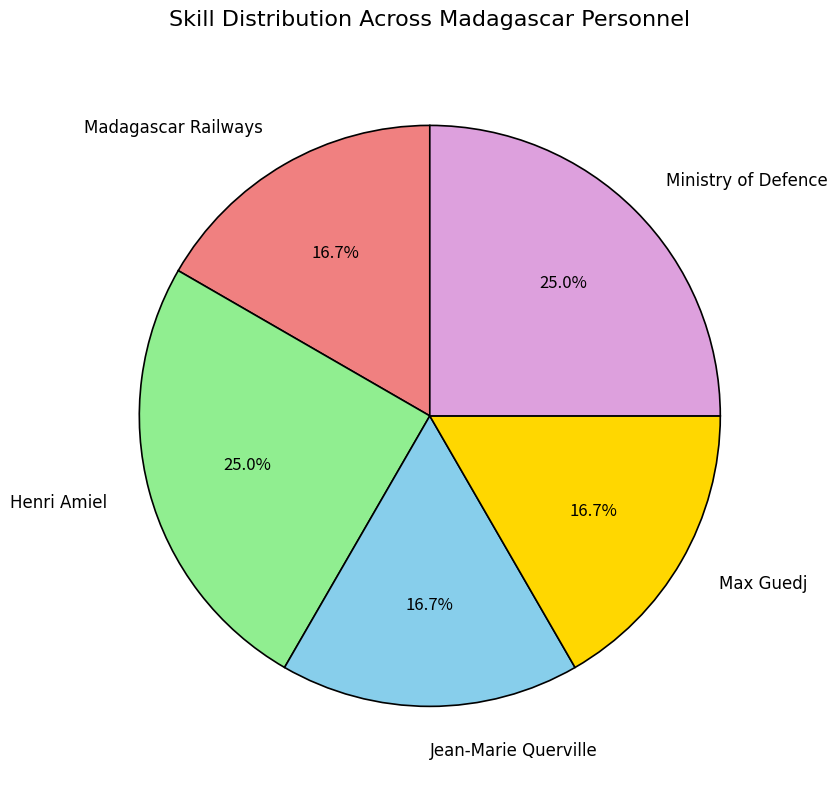

Between Max Guedj and Ministry of Defence, which is larger?

Ministry of Defence